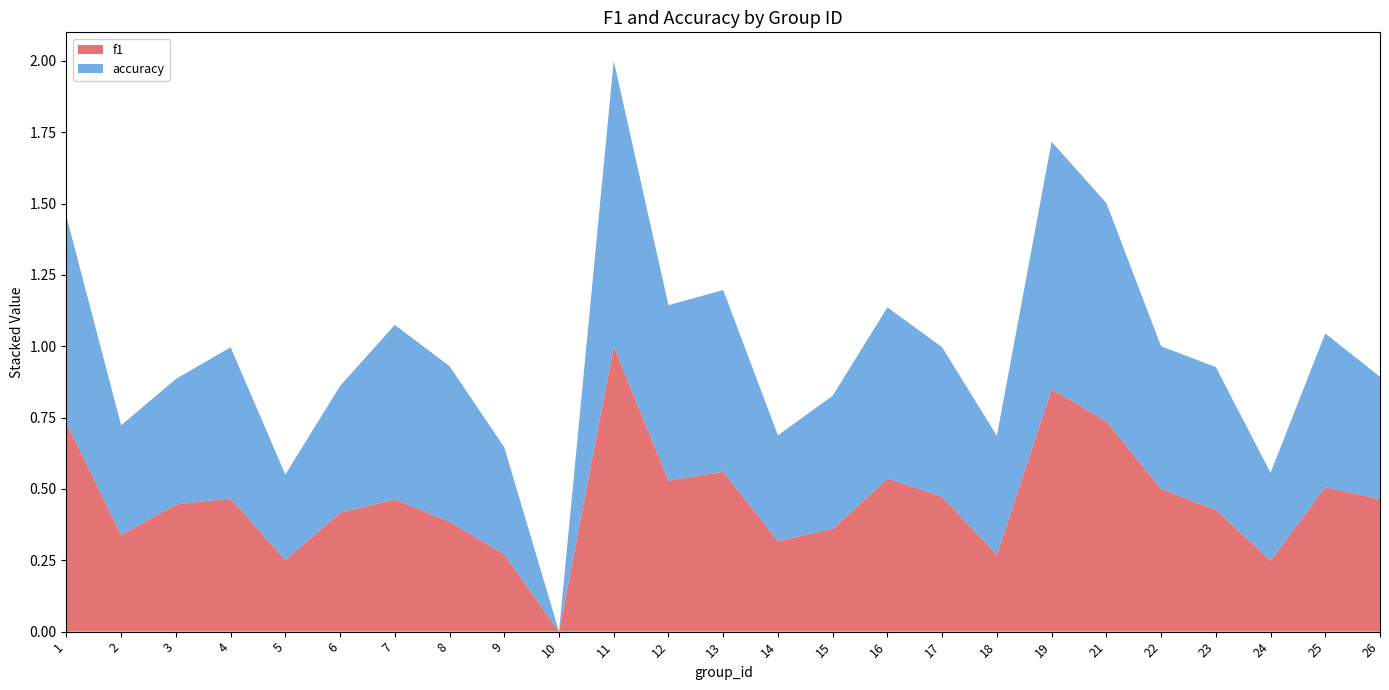

Reading left to right, list all the values displayed in this chart.

f1: 1=0.7	2=0.3	3=0.4	4=0.5	5=0.3	6=0.4	7=0.5	8=0.4	9=0.3	10=0.0	11=1.0	12=0.5	13=0.6	14=0.3	15=0.4	16=0.5	17=0.5	18=0.3	19=0.8	21=0.7	22=0.5	23=0.4	24=0.2	25=0.5	26=0.5
accuracy: 1=0.7	2=0.4	3=0.4	4=0.5	5=0.3	6=0.4	7=0.6	8=0.5	9=0.4	10=0.0	11=1.0	12=0.6	13=0.6	14=0.4	15=0.5	16=0.6	17=0.5	18=0.4	19=0.9	21=0.8	22=0.5	23=0.5	24=0.3	25=0.5	26=0.4